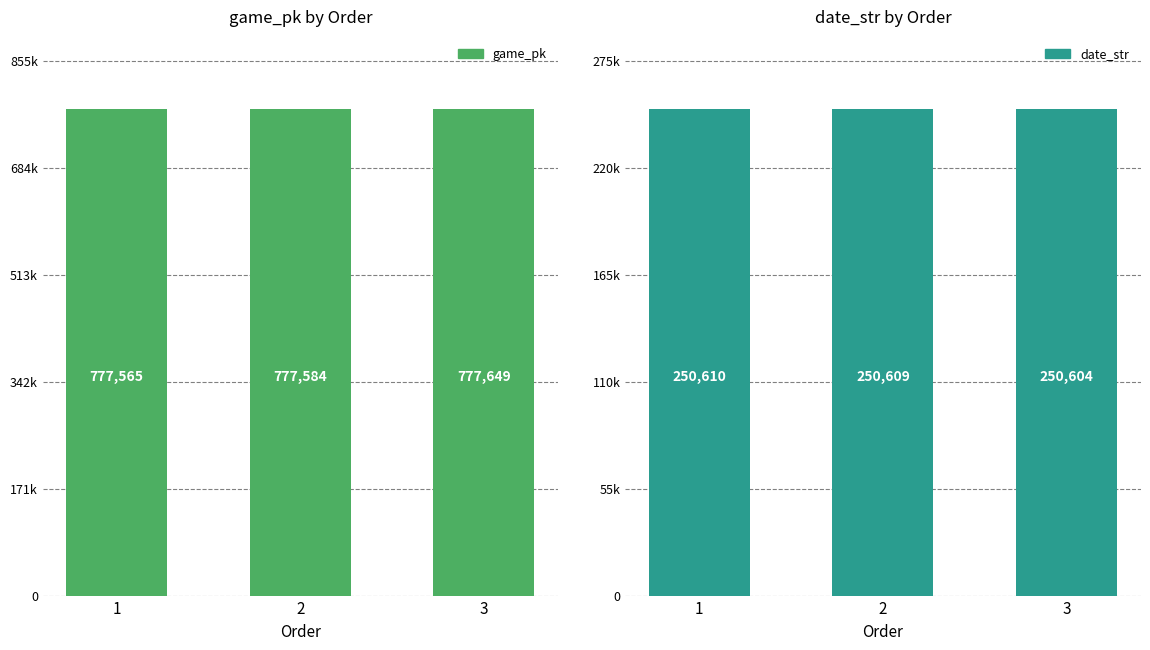

Rank the series at 3 from highest to lowest value.

game_pk, date_str